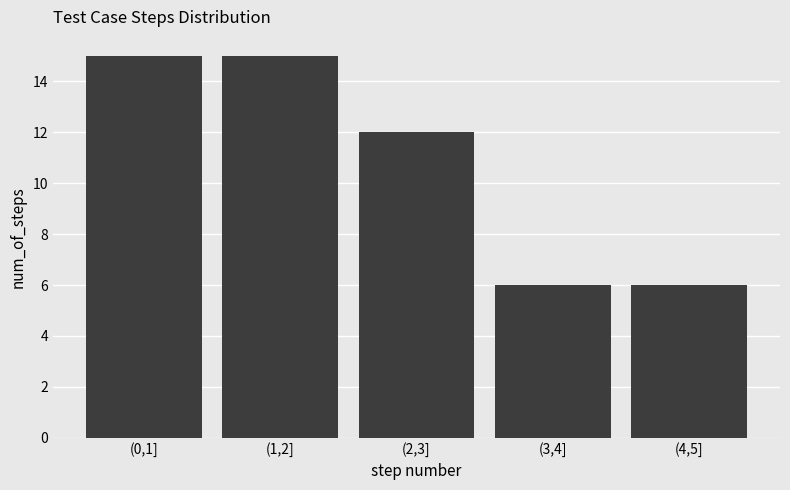

Reading left to right, transcribe all the data shown in this chart.

15	15	12	6	6